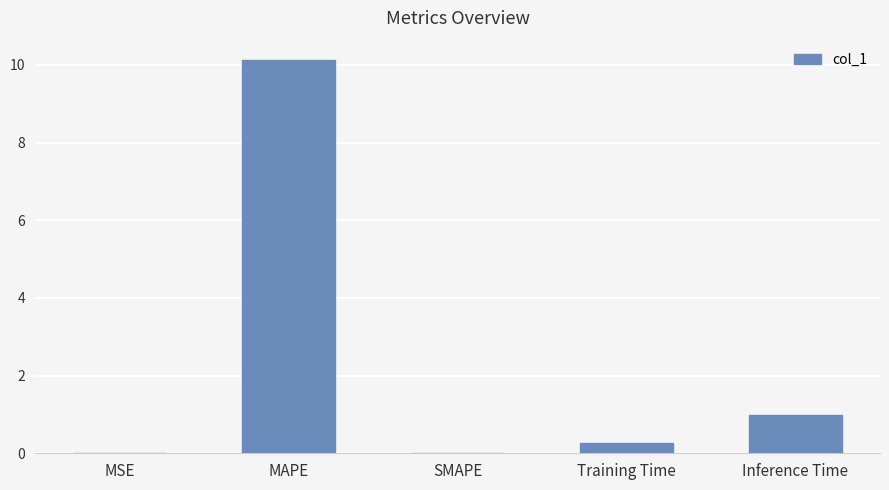

The chart shows a value of 0.0 at SMAPE. True or false?

True